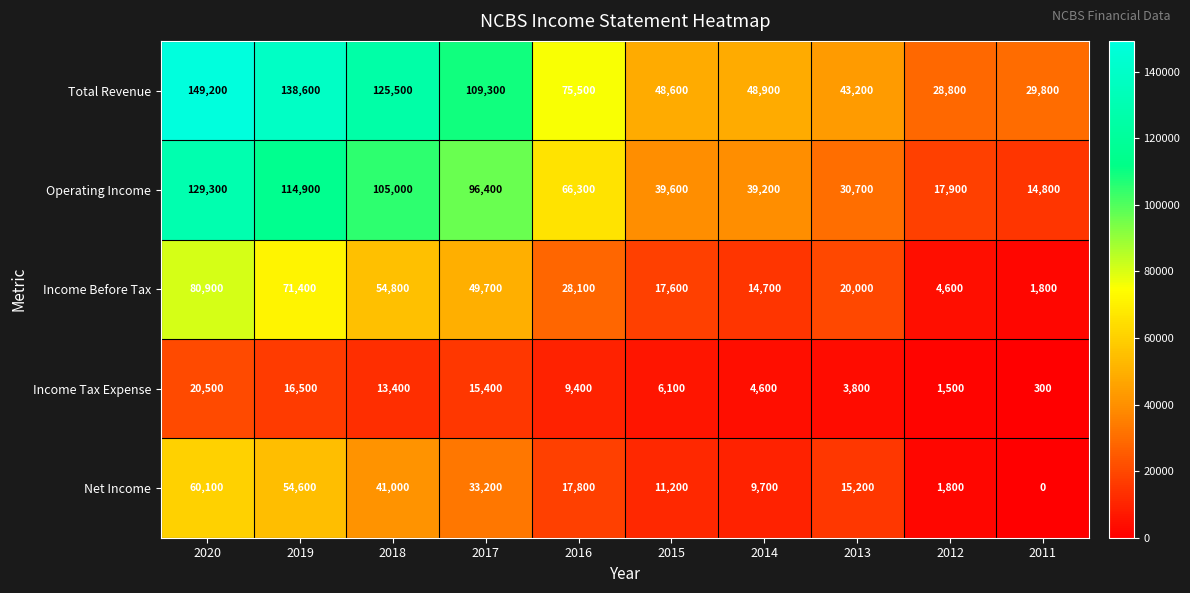

Rank the series by their maximum value, from lowest to highest.

Income Tax Expense, Net Income, Income Before Tax, Operating Income, Total Revenue